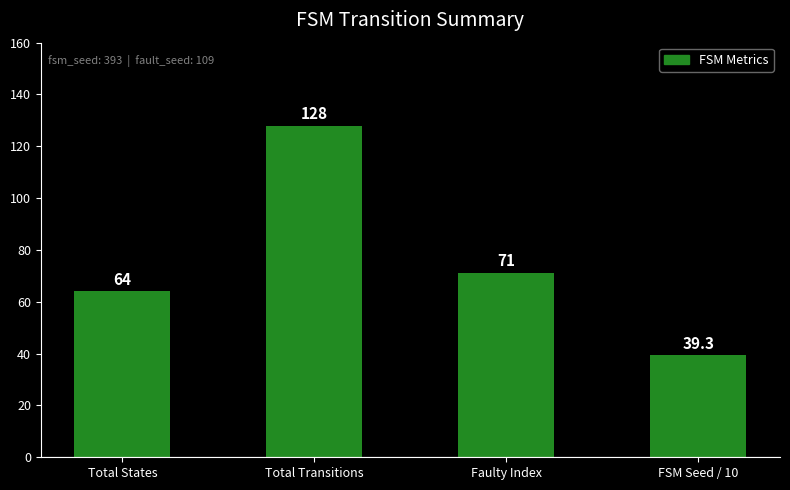

Approximately how many times larger is the value at Faulty Index compared to Total Transitions?

0.6